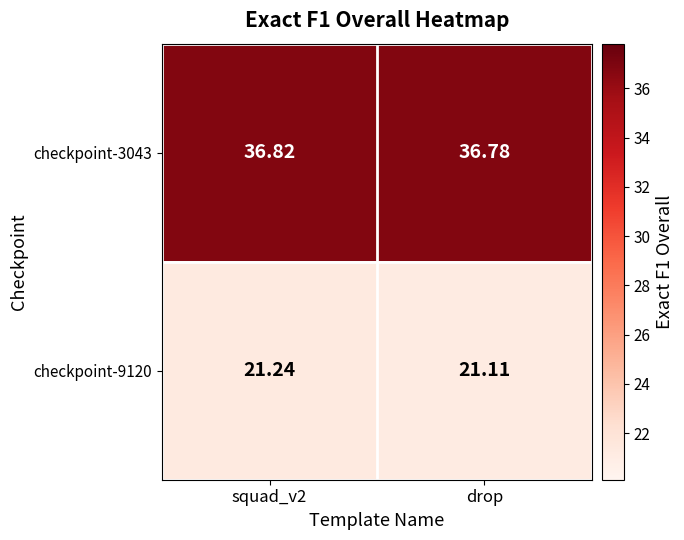

At which category does the chart reach its minimum across all series?

drop